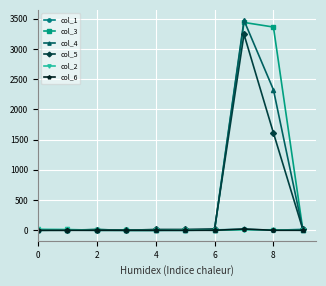

True or false: col_4 has more than 1 points higher than both neighbors.

True